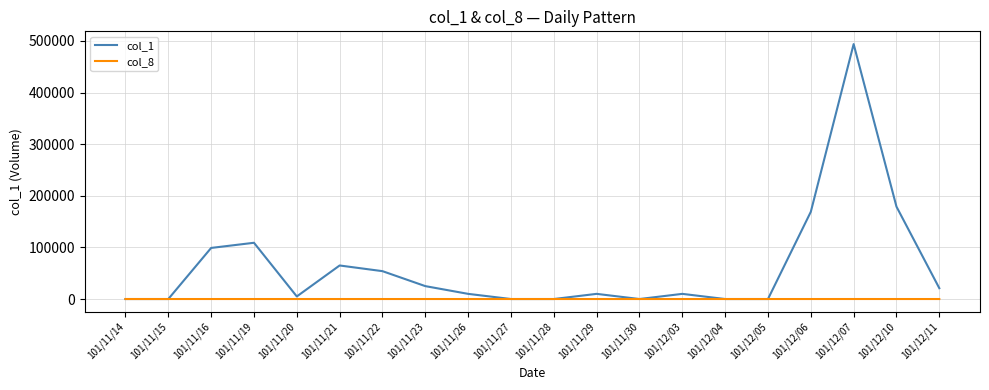

Which series changed the most between 101/11/26 and 101/12/10?

col_1